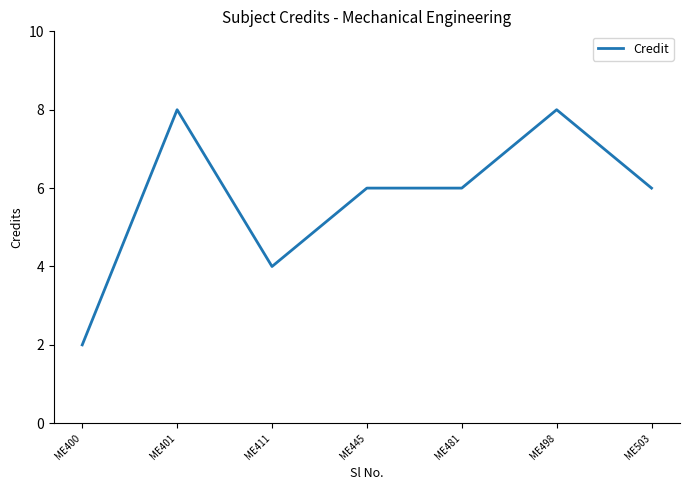

True or false: there are more than 1 points higher than both neighbors.

True